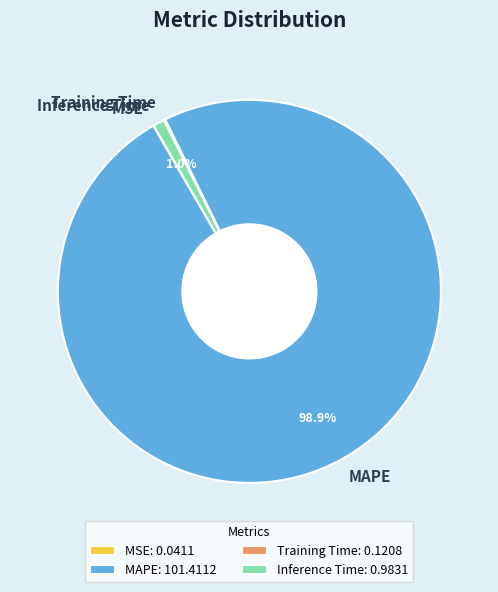

Is there any slice that represents more than half of the pie?

Yes